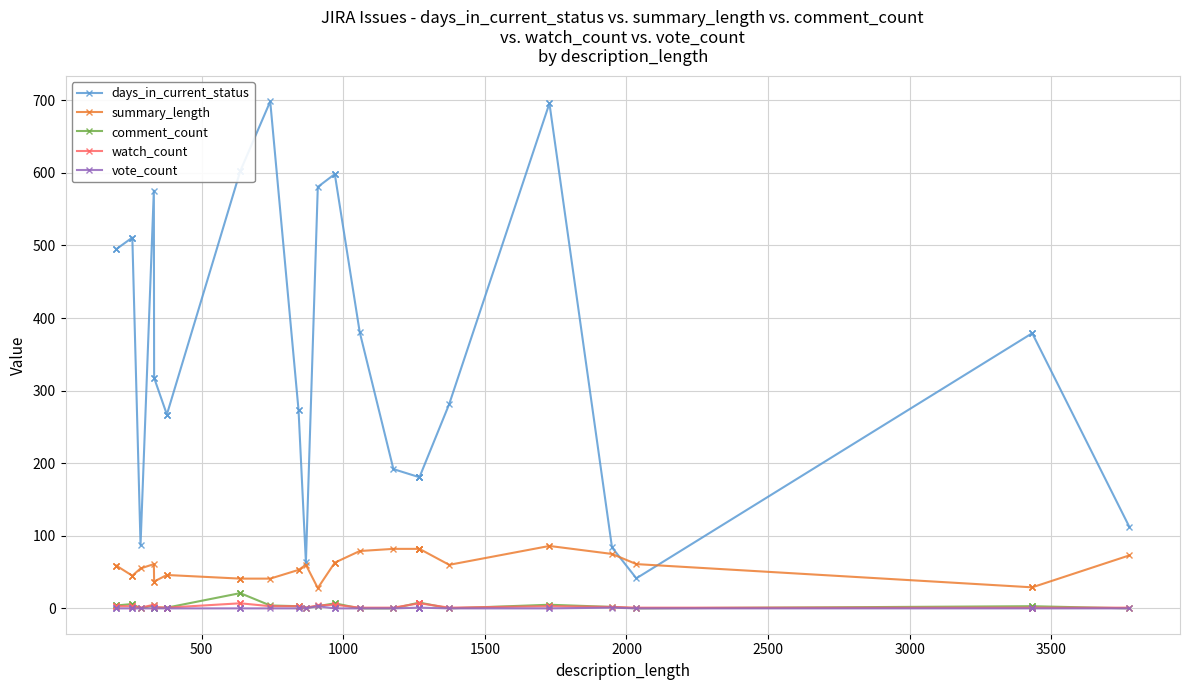

True or false: vote_count and comment_count intersect in this chart.

False